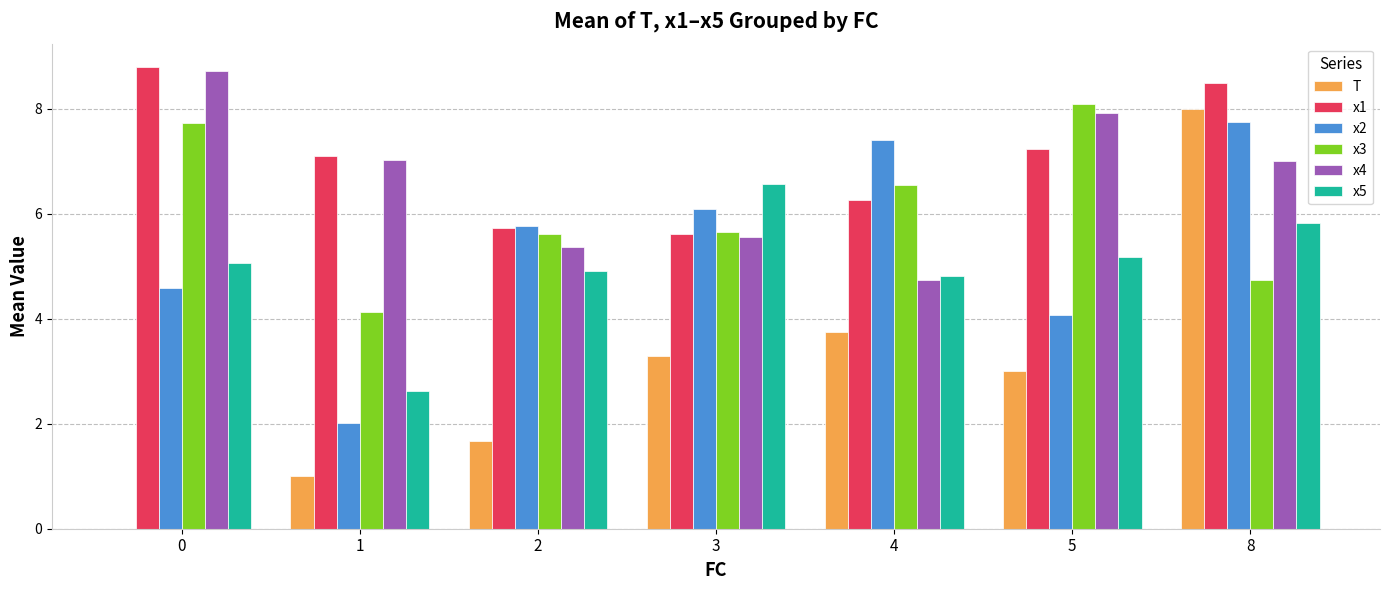

The x3 series shows 2.7 at 8. True or false?

False